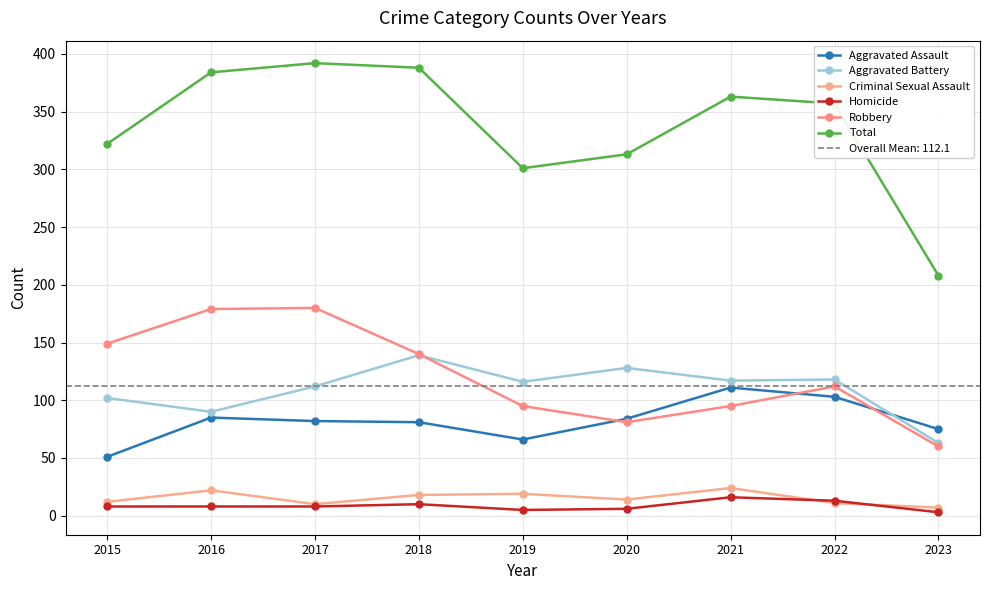

Reading left to right, transcribe all the data shown in this chart.

Aggravated Assault: 2015=51	2016=85	2017=82	2018=81	2019=66	2020=84	2021=111	2022=103	2023=75
Aggravated Battery: 2015=102	2016=90	2017=112	2018=139	2019=116	2020=128	2021=117	2022=118	2023=63
Criminal Sexual Assault: 2015=12	2016=22	2017=10	2018=18	2019=19	2020=14	2021=24	2022=11	2023=7
Homicide: 2015=8	2016=8	2017=8	2018=10	2019=5	2020=6	2021=16	2022=13	2023=3
Robbery: 2015=149	2016=179	2017=180	2018=140	2019=95	2020=81	2021=95	2022=112	2023=60
Total: 2015=322	2016=384	2017=392	2018=388	2019=301	2020=313	2021=363	2022=357	2023=208